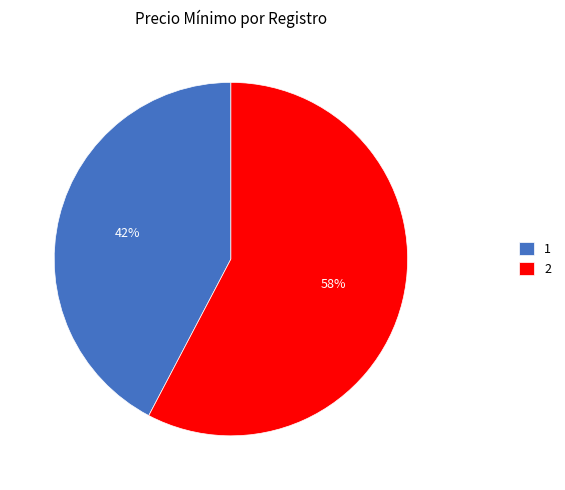

The 1 slice represents 50% of the pie. True or false?

False